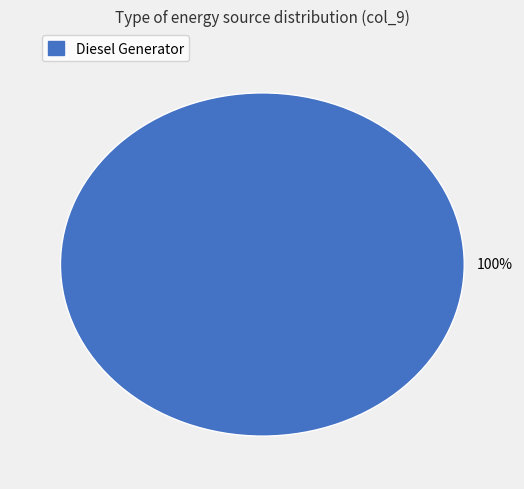

Count the number of slices in the pie.

1